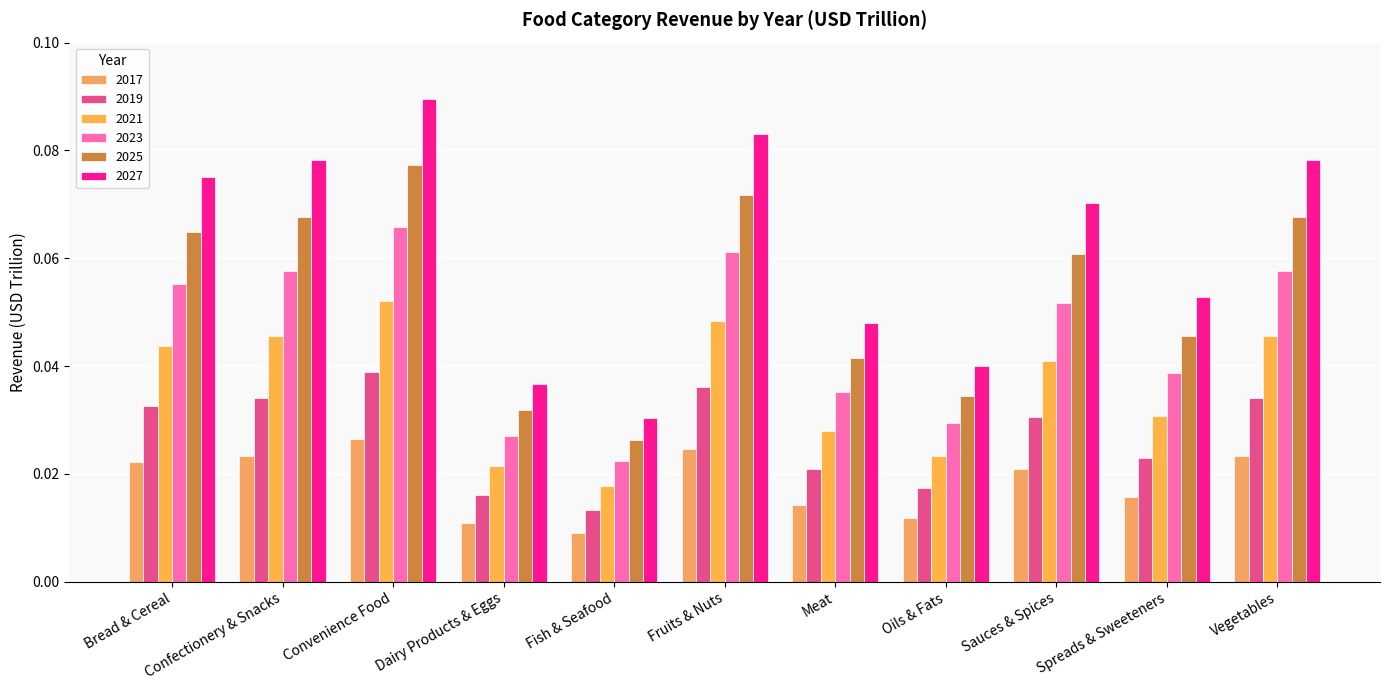

Count the number of categories in the chart.

11